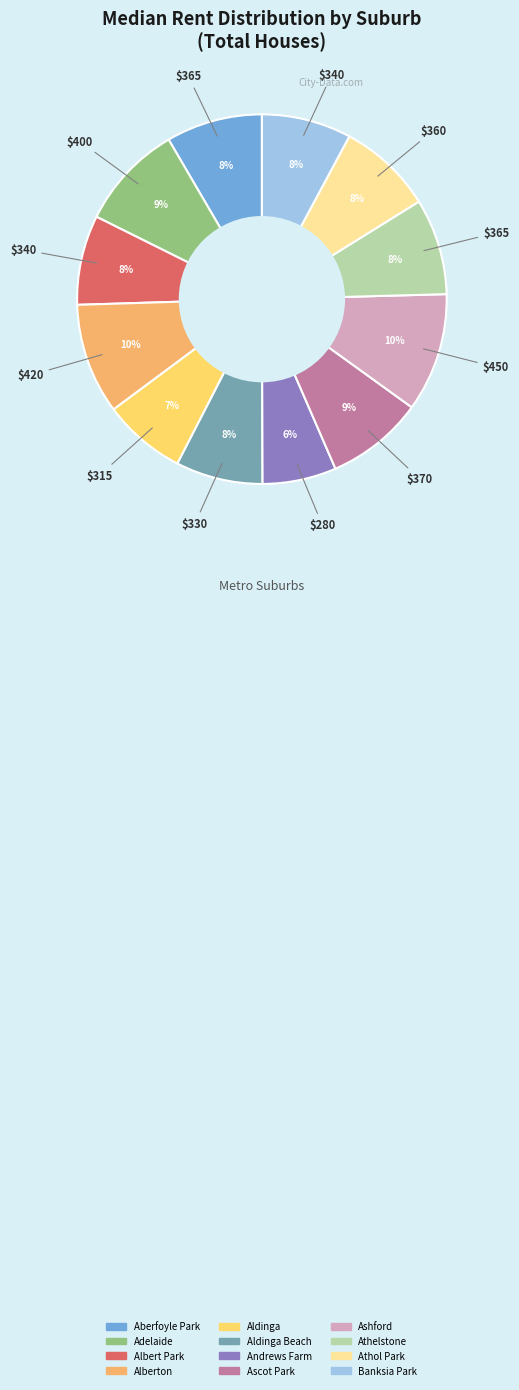

To the nearest percent, what is the average slice percentage?

8%